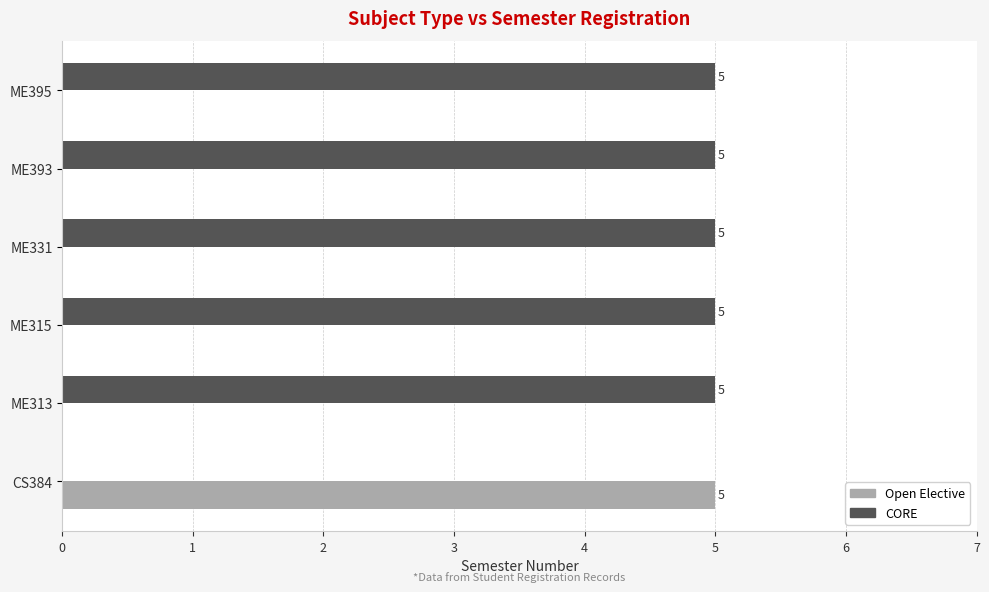

Is the value of CORE at ME331 greater than the value of Open Elective at ME395?

Yes